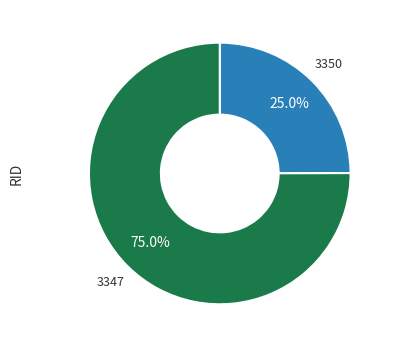

Which has a higher value, 3350 or 3347?

3347